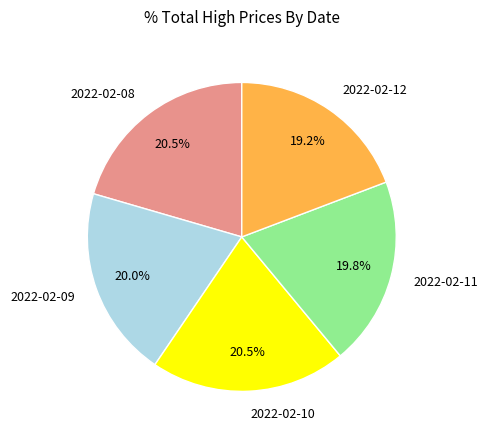

The 2022-02-12 slice represents 19% of the pie. True or false?

True